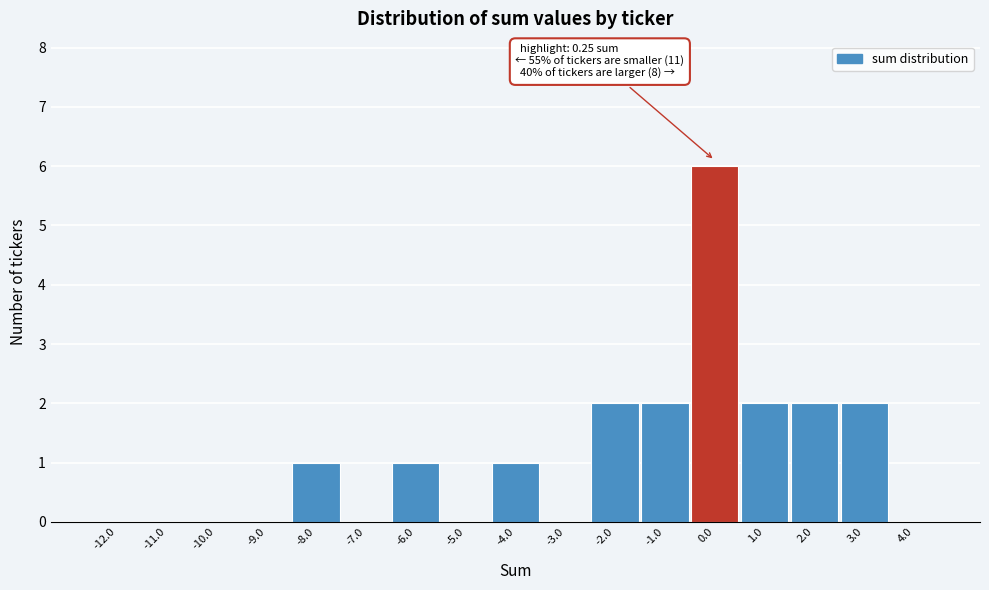

Reading left to right, list all the values displayed in this chart.

-12.0=0	-11.0=0	-10.0=0	-9.0=0	-8.0=1	-7.0=0	-6.0=1	-5.0=0	-4.0=1	-3.0=0	-2.0=2	-1.0=2	0.0=6	1.0=2	2.0=2	3.0=2	4.0=0